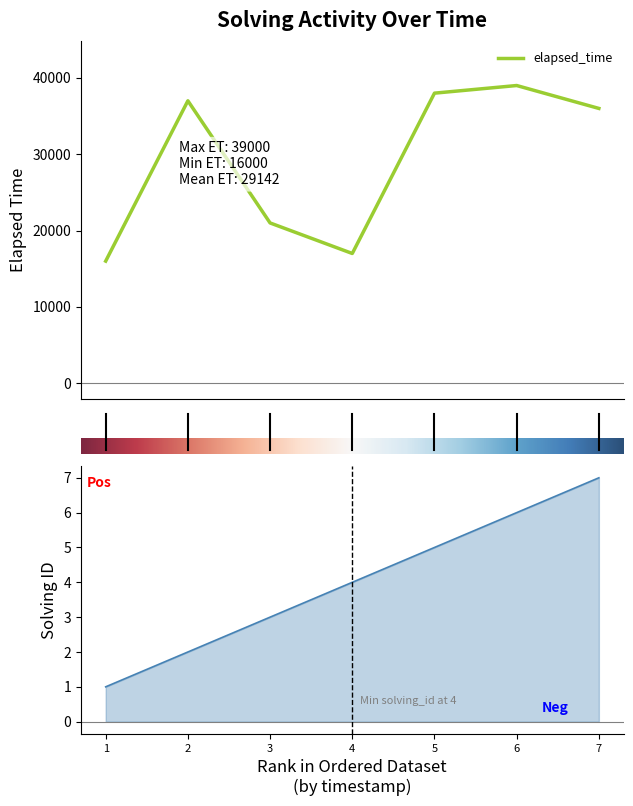

True or false: solving_id and elapsed_time cross at least once.

False